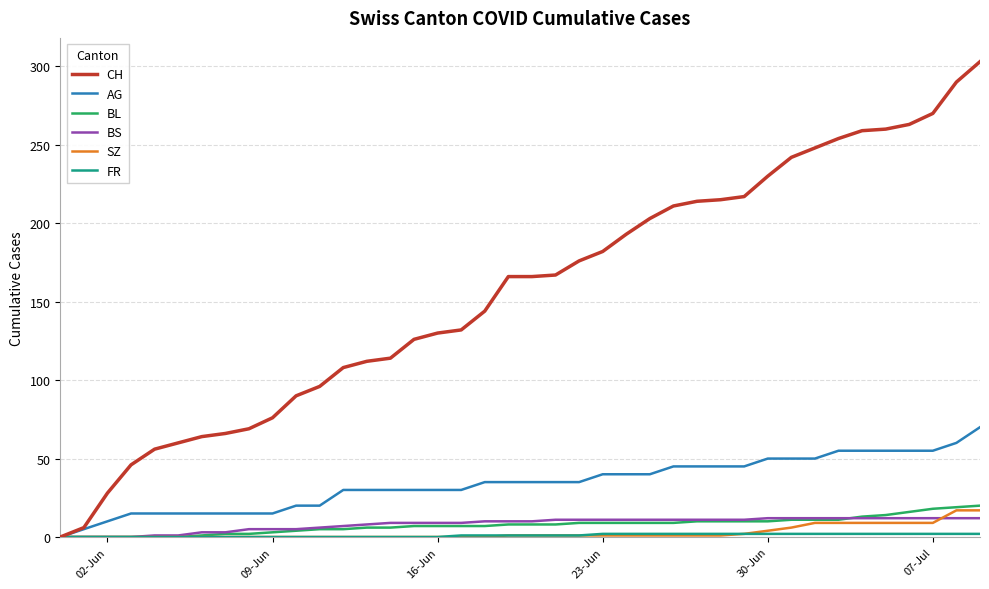

What is the maximum value for SZ?

17